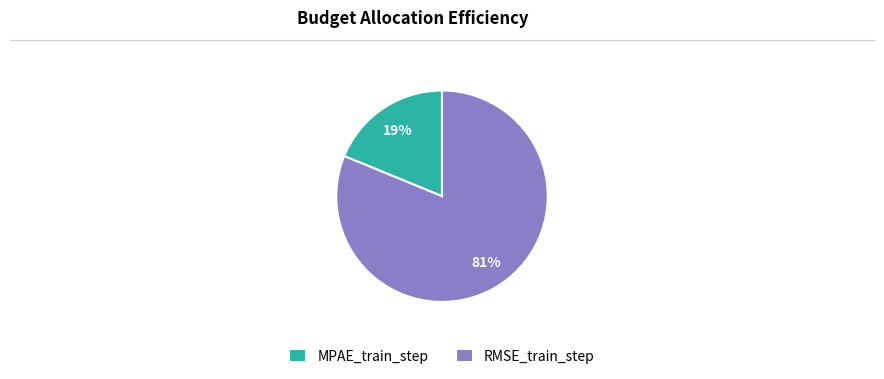

How many segments does this pie chart have?

2